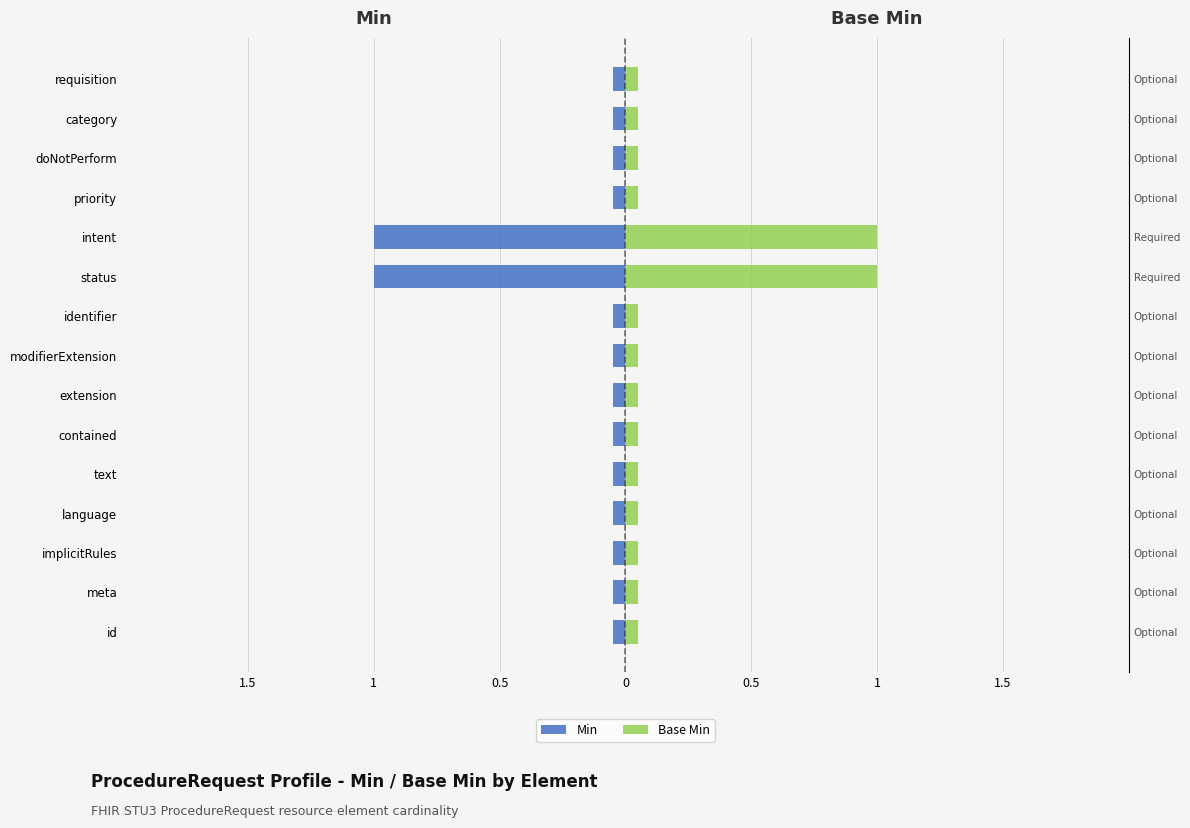

True or false: Base Min has a value of 0.1 at 8.

True